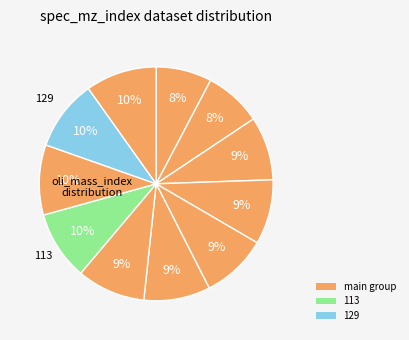

How many segments does this pie chart have?

11